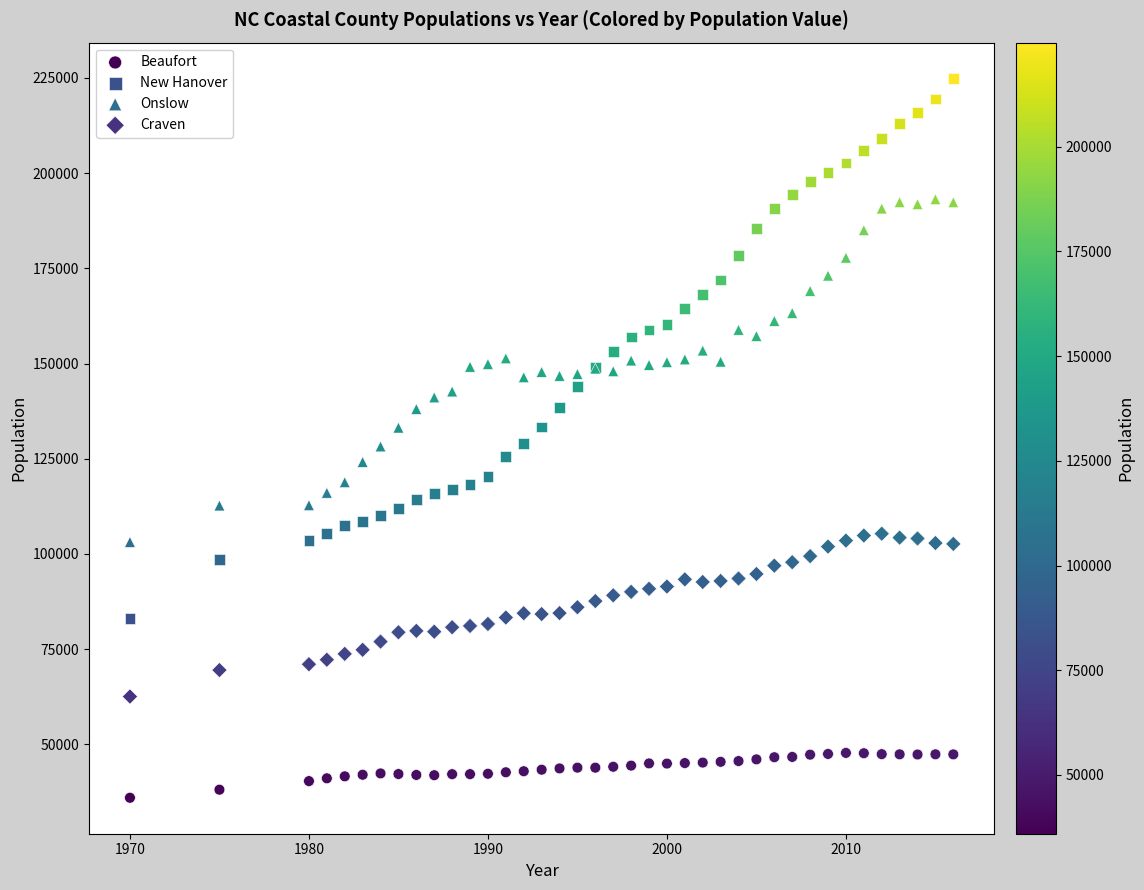

Which series has the largest Y range (max minus min)?

New Hanover